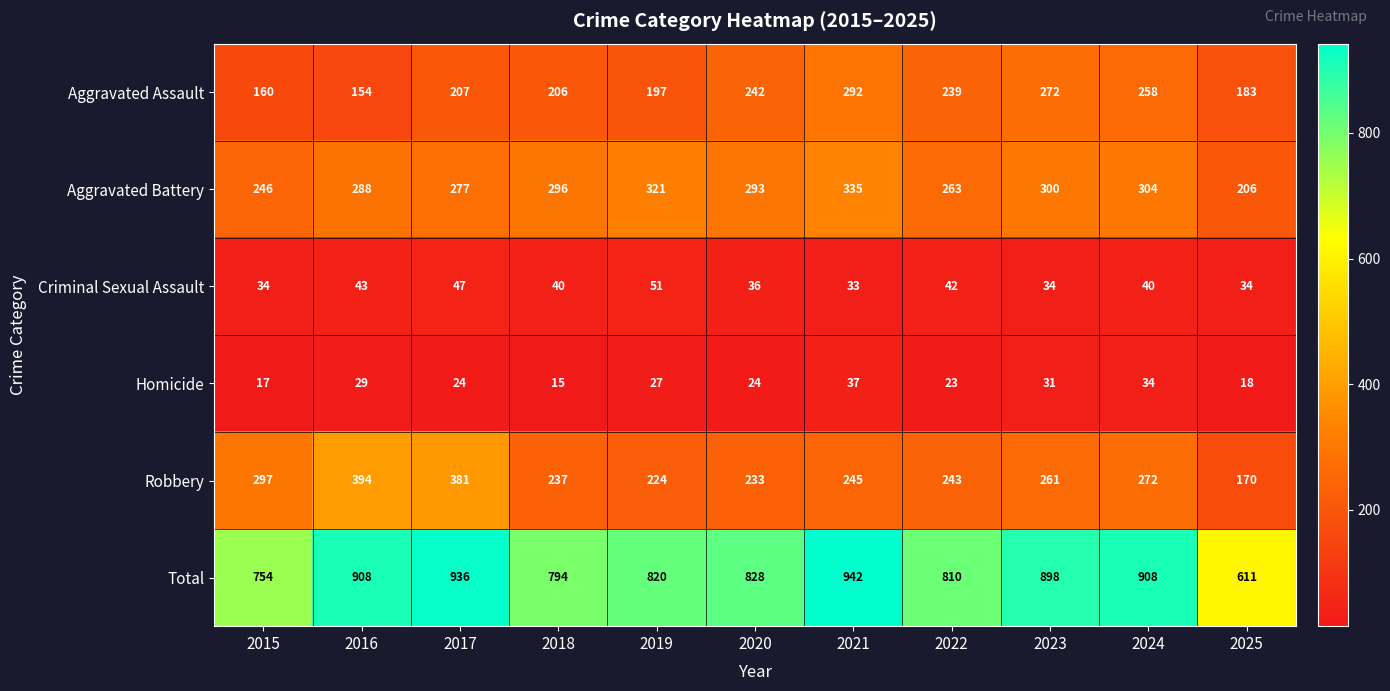

At which label does Criminal Sexual Assault first exceed 40?

2016